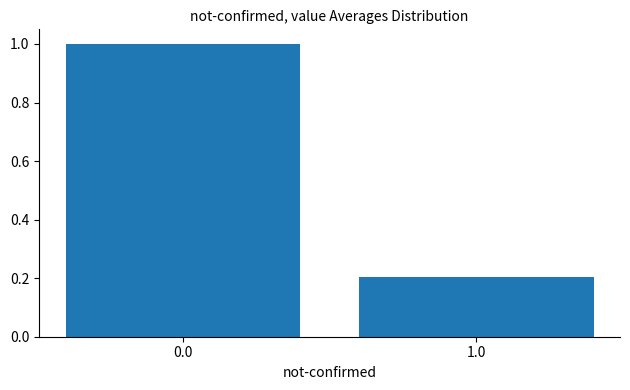

What is the approximate value at 0.0?

1.0